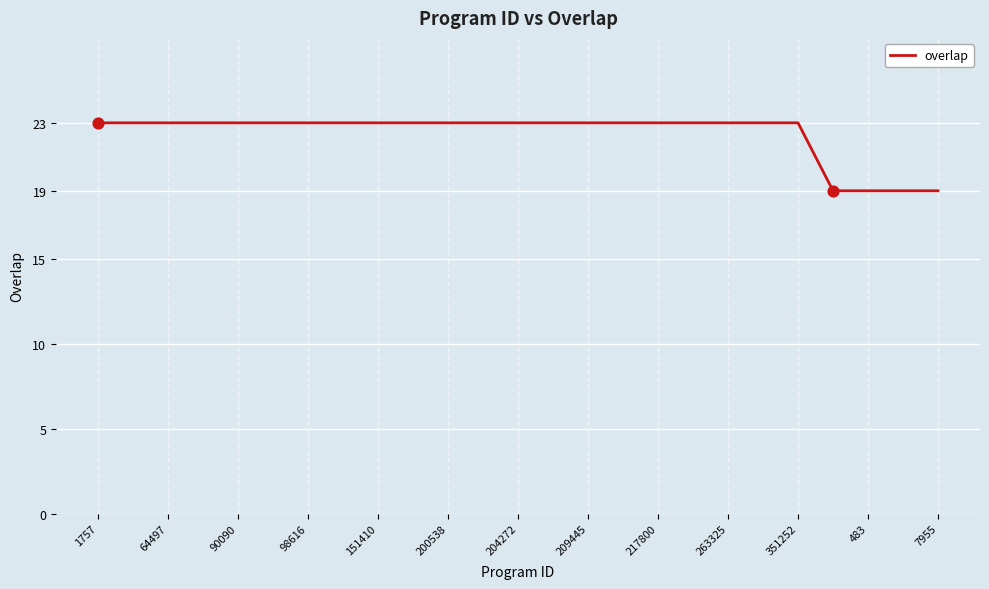

What is the maximum value shown in the chart?

23